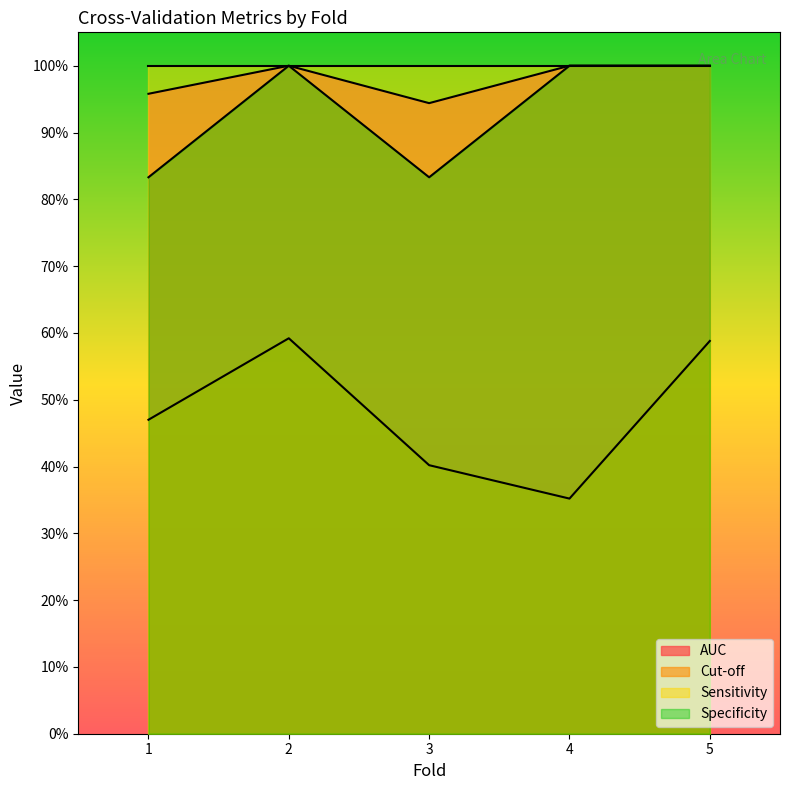

At which category does the chart reach its peak across all series?

2